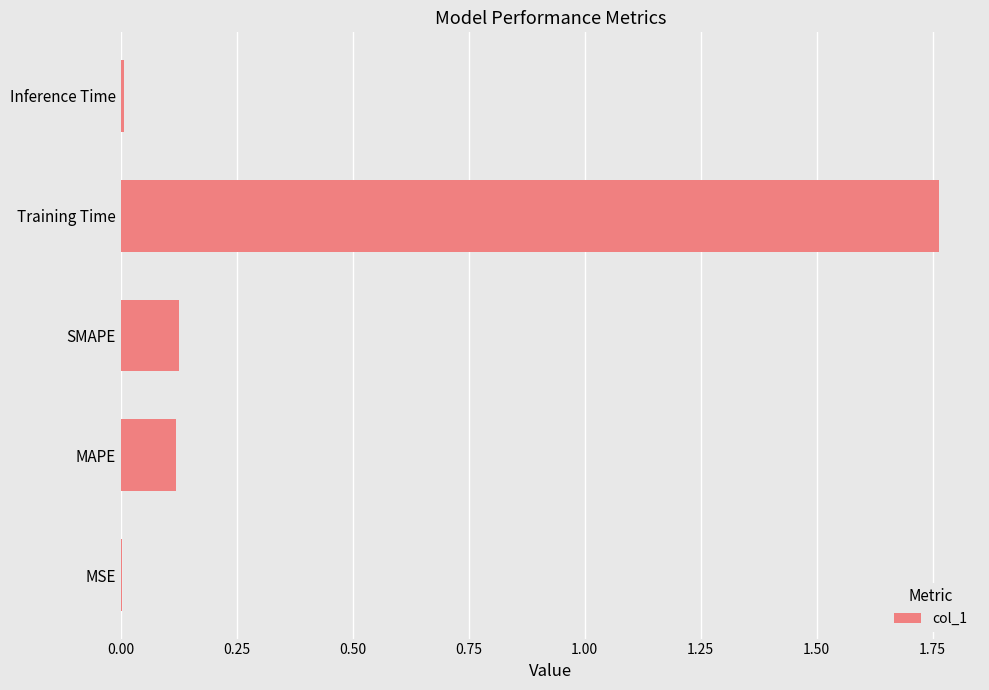

What is the sum of all values?

2.0